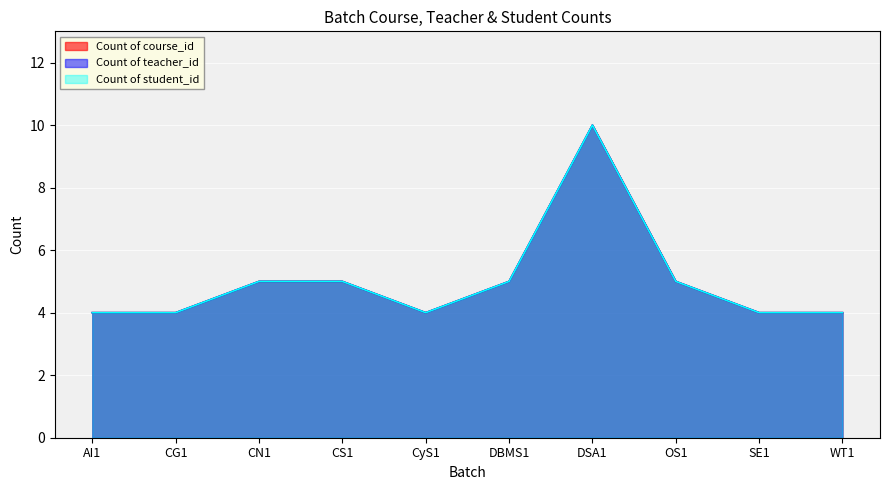

True or false: Count of student_id and Count of course_id cross at least once.

False